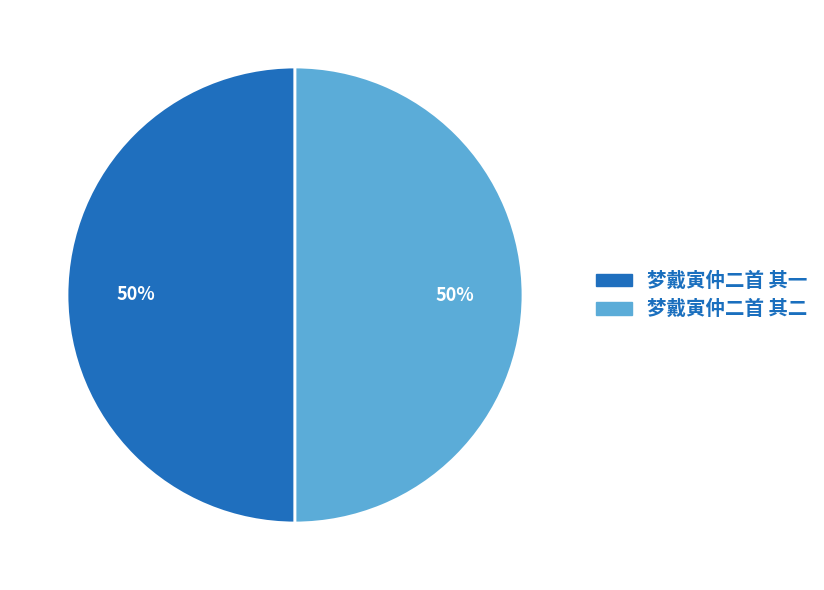

Combined, do 梦戴寅仲二首 其二 and 梦戴寅仲二首 其一 account for over 50%?

Yes